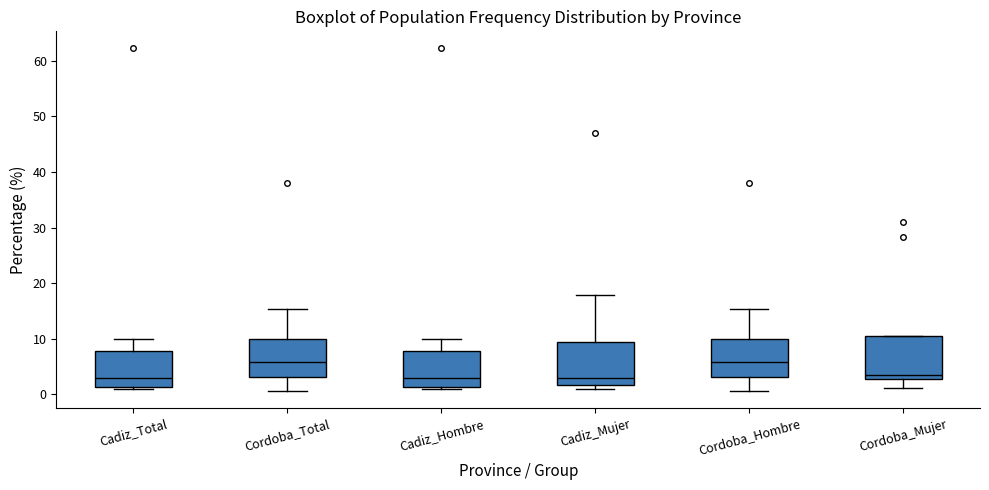

Where does the upper whisker of the box for Cadiz_Mujer end on the y-axis? The values are not printed on the chart, so give them approximately, as read against the axis.

18